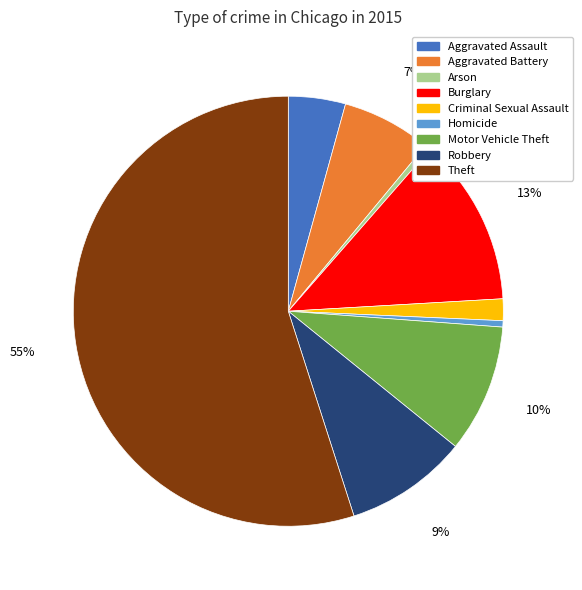

To the nearest percent, what is the combined percentage of Theft and Aggravated Assault?

59%